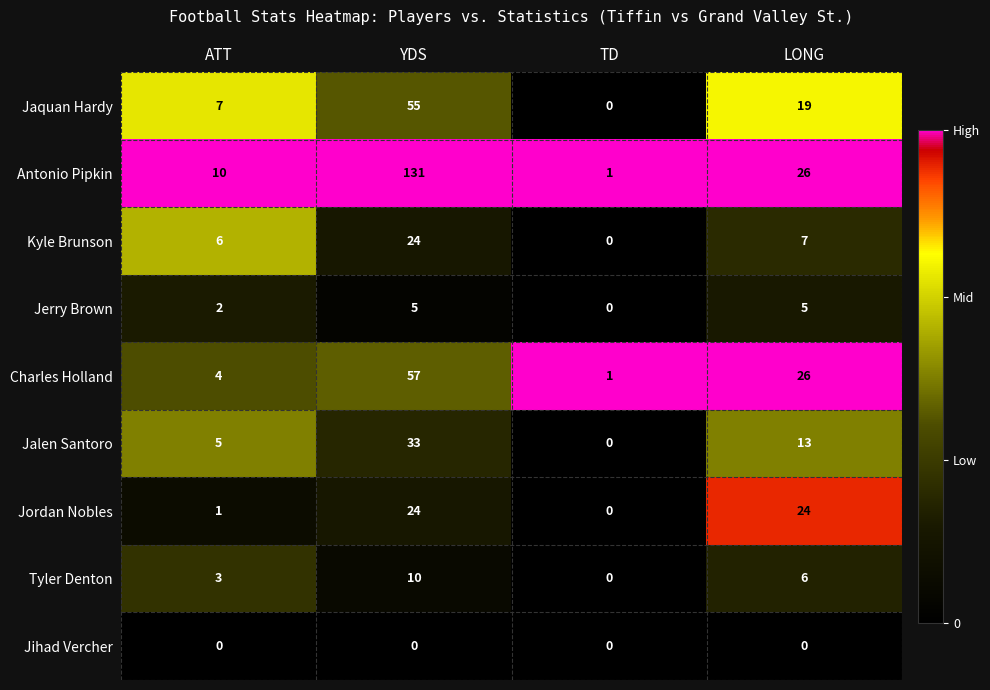

Which category has the highest value across all series?

YDS